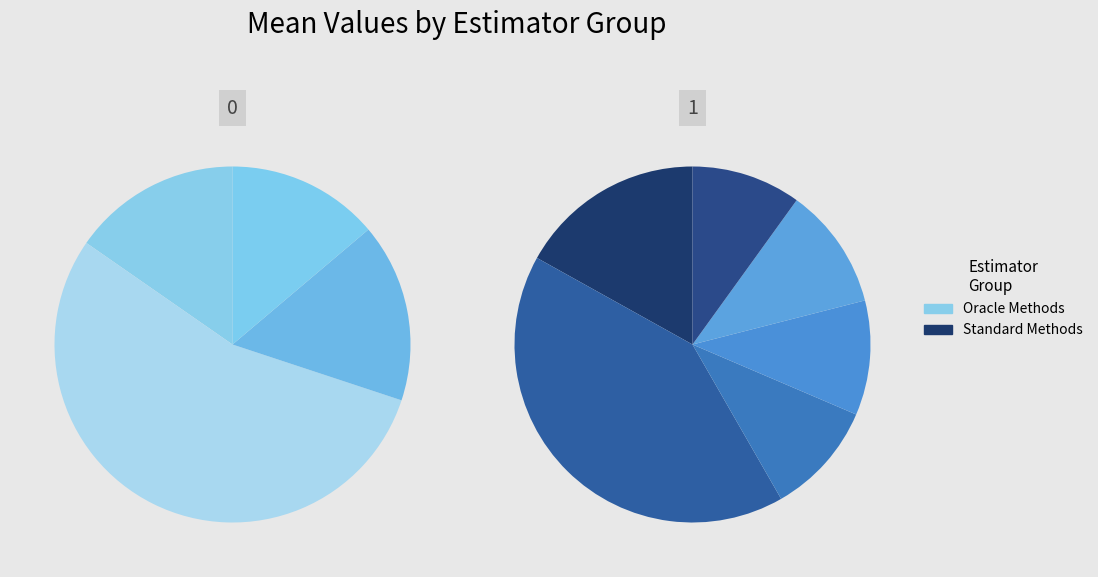

Is there a majority slice in this chart?

No